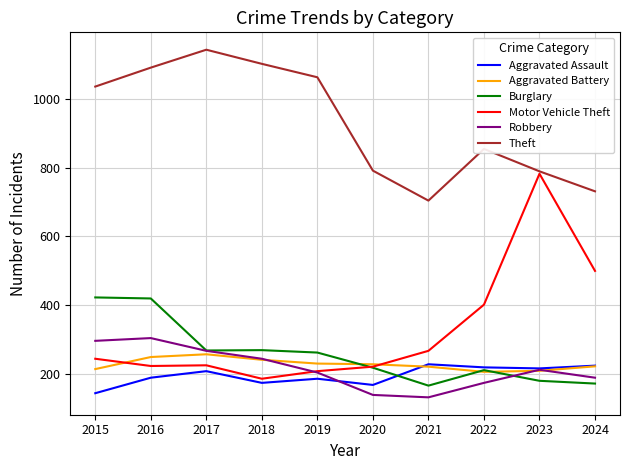

Between 2021 and 2023, which series saw the biggest shift?

Motor Vehicle Theft